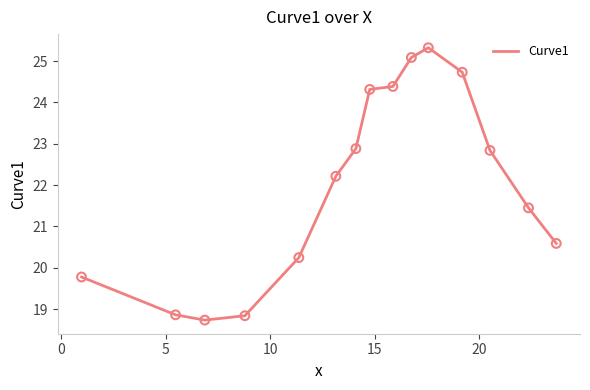

What is the minimum value shown in the chart?

18.7